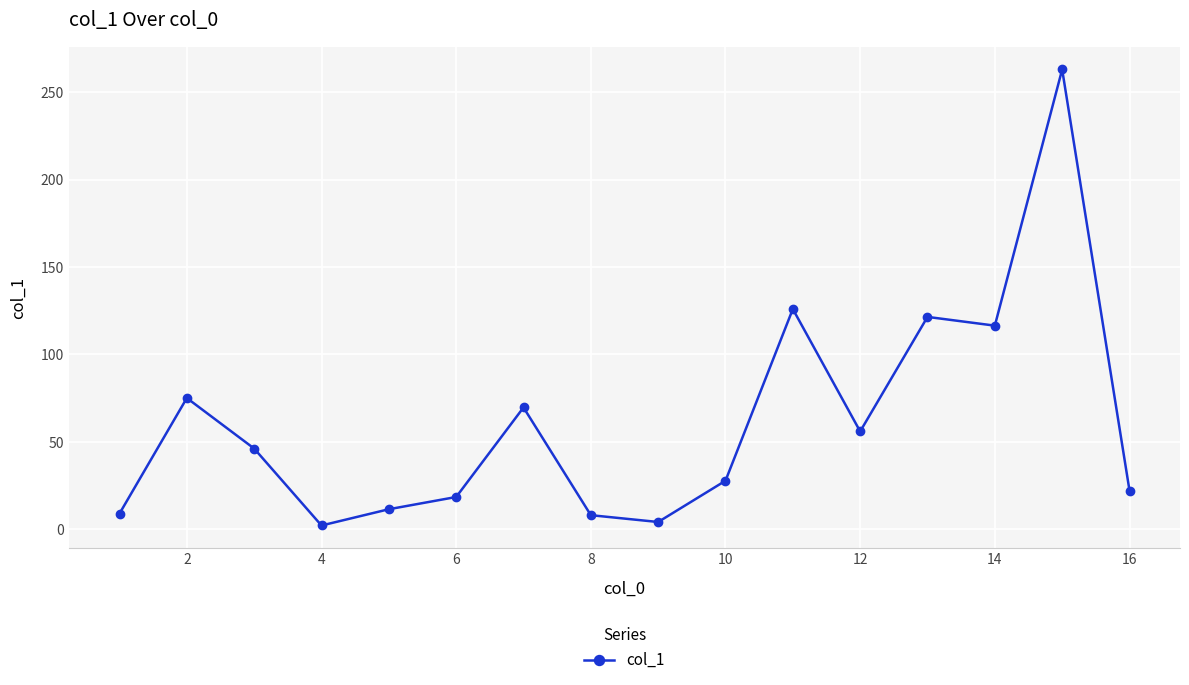

How many interior local valleys (lower than both neighbors) does the data have?

4